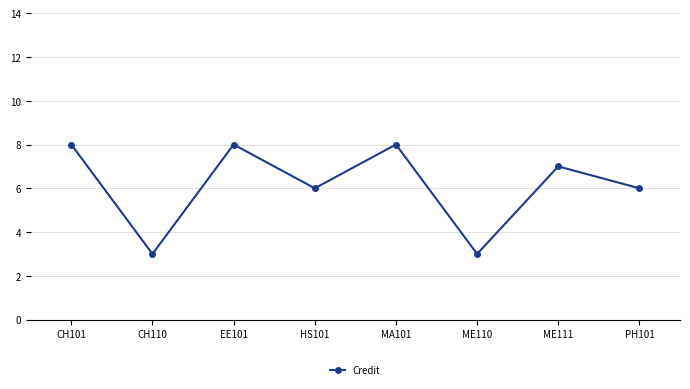

What is the label of the 3rd point from the right?

ME110